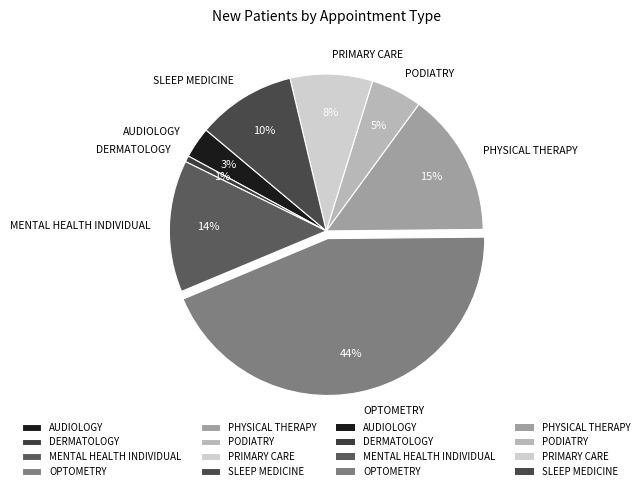

Is it true that PODIATRY is 1% of the pie?

False